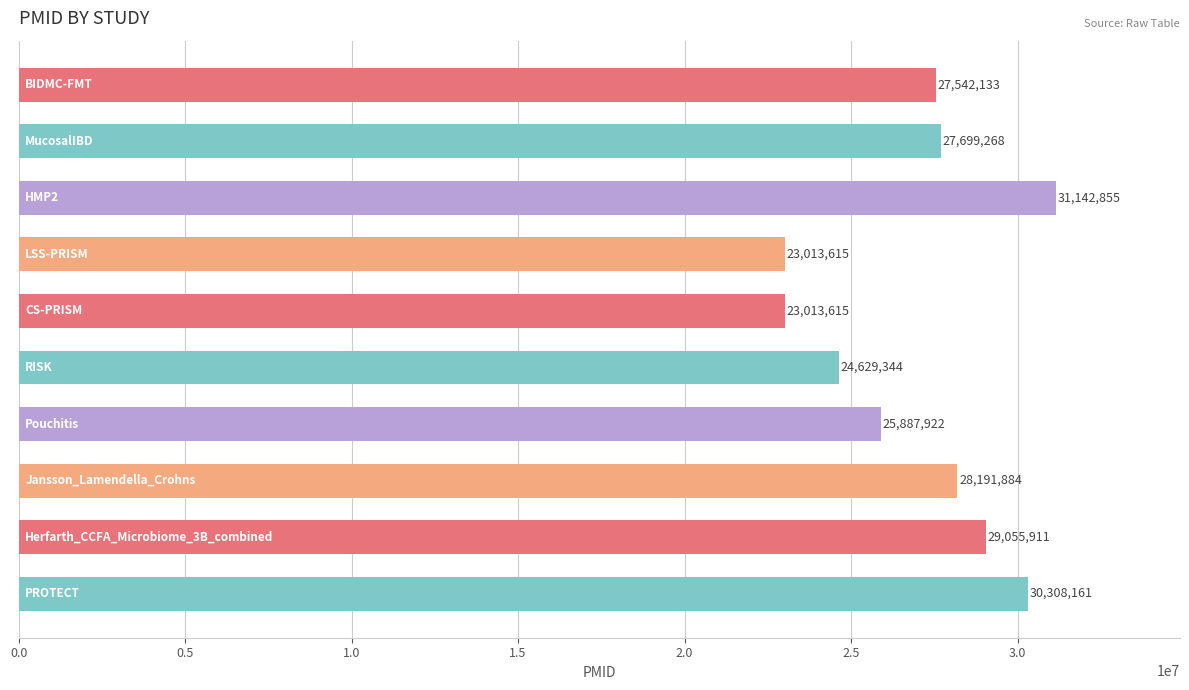

What is the value of the 1st bar from the top?

27542133